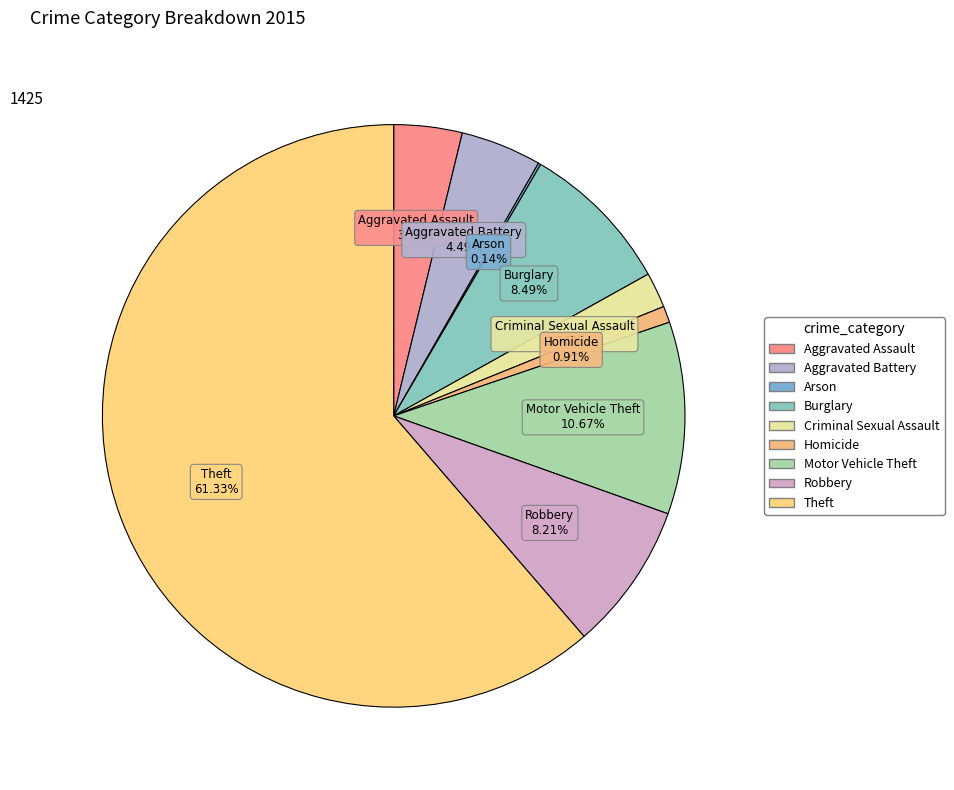

How many segments does this pie chart have?

9